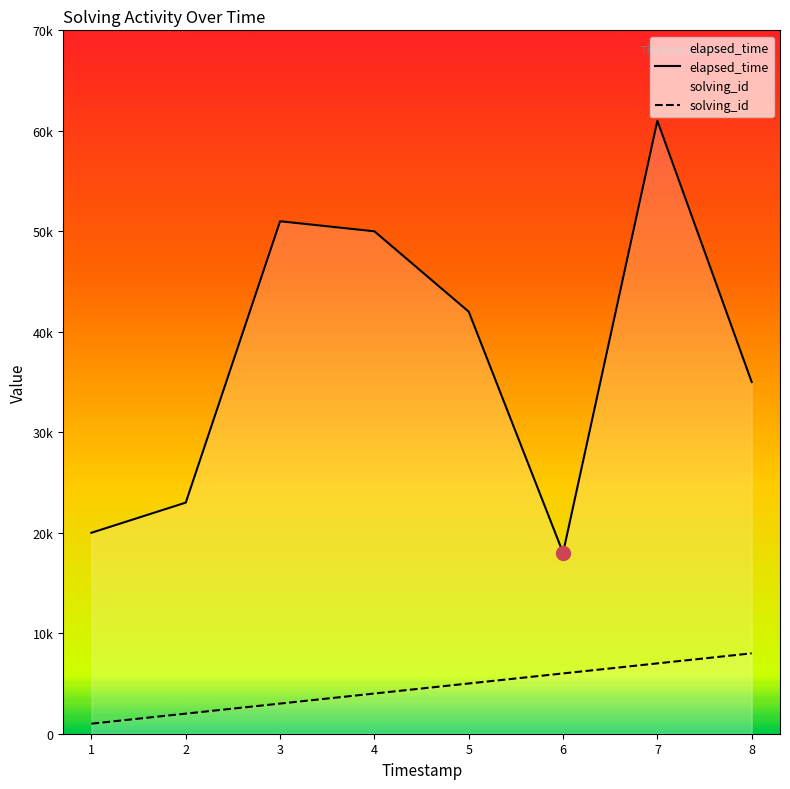

What are all the series names shown in the legend?

elapsed_time, solving_id